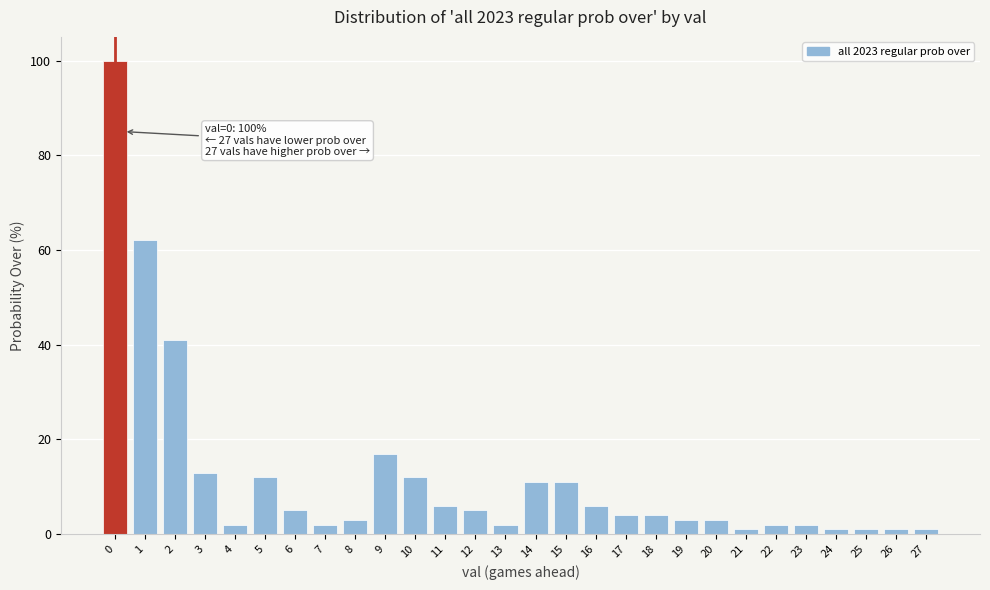

Reading left to right, list all the values displayed in this chart.

0=100	1=62	2=41	3=13	4=2	5=12	6=5	7=2	8=3	9=17	10=12	11=6	12=5	13=2	14=11	15=11	16=6	17=4	18=4	19=3	20=3	21=1	22=2	23=2	24=1	25=1	26=1	27=1